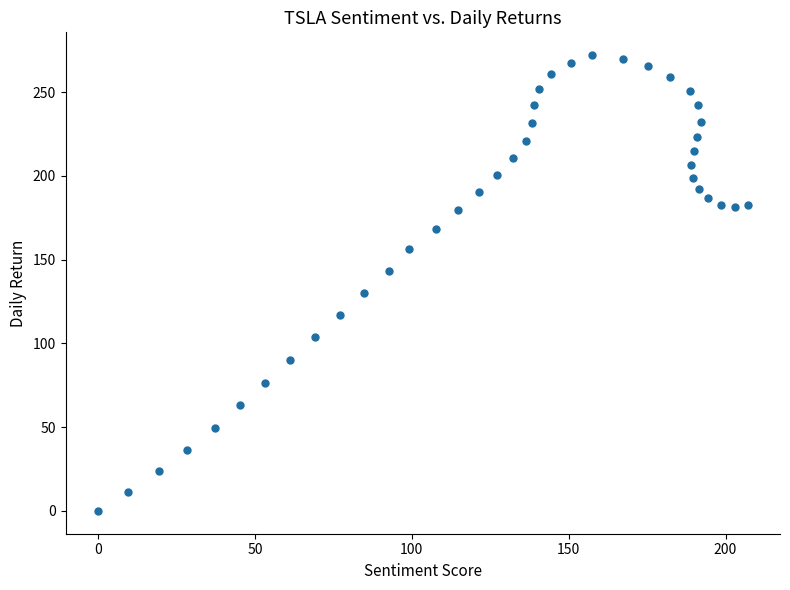

What is the range of Y values (max minus min)?

272.1